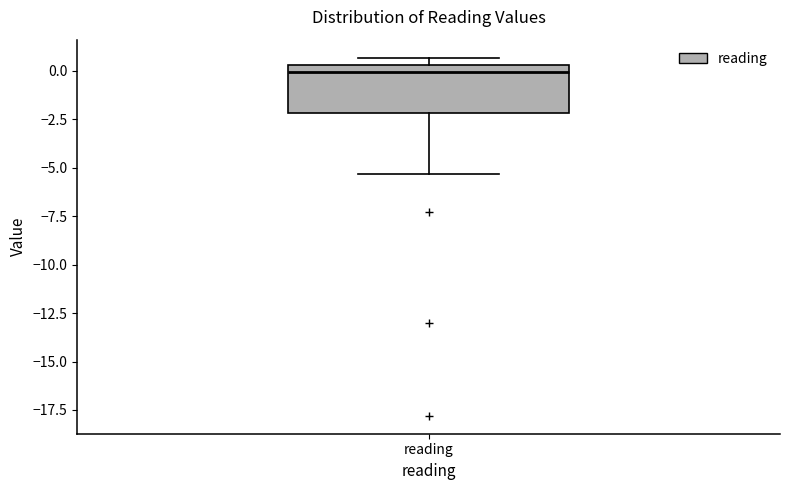

Transcribe this box plot: give where the median line is, the range the box spans, and where the two whiskers end, as read against the y-axis. The values are not printed on the chart, so give them approximately, as read against the axis.

median 0.0, box -2.0 to 0.5, whiskers -5.5 to 0.5 (just above the box's upper edge)